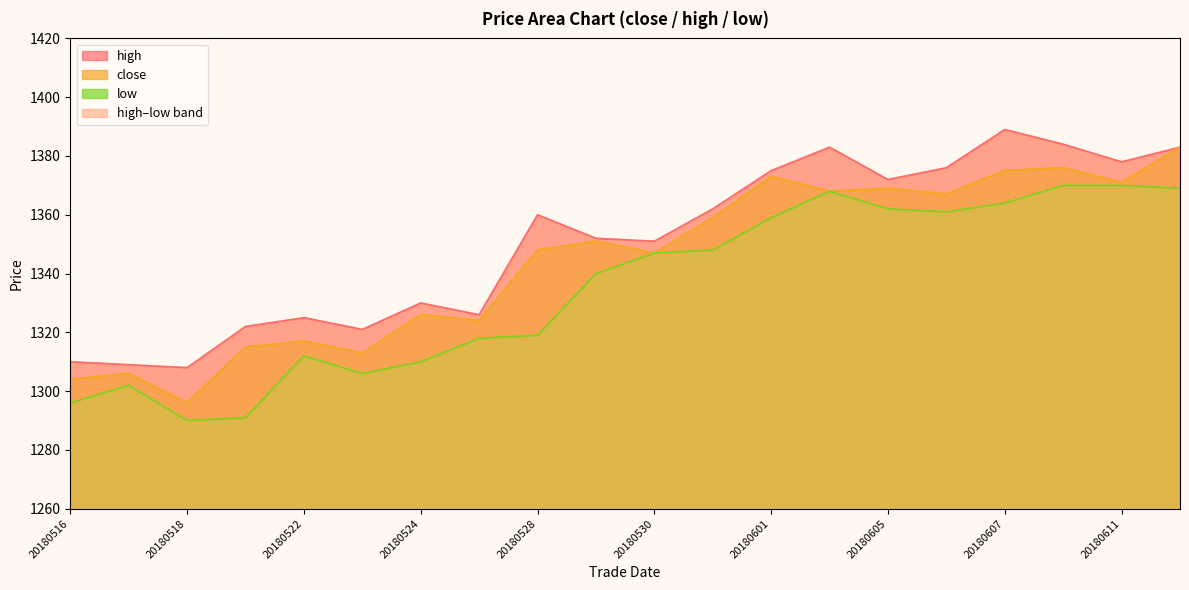

At which category does the chart reach its minimum across all series?

20180518